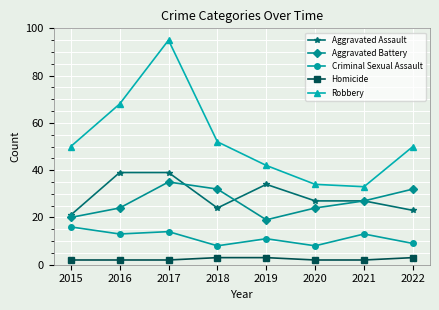

What is the maximum value for Homicide?

3